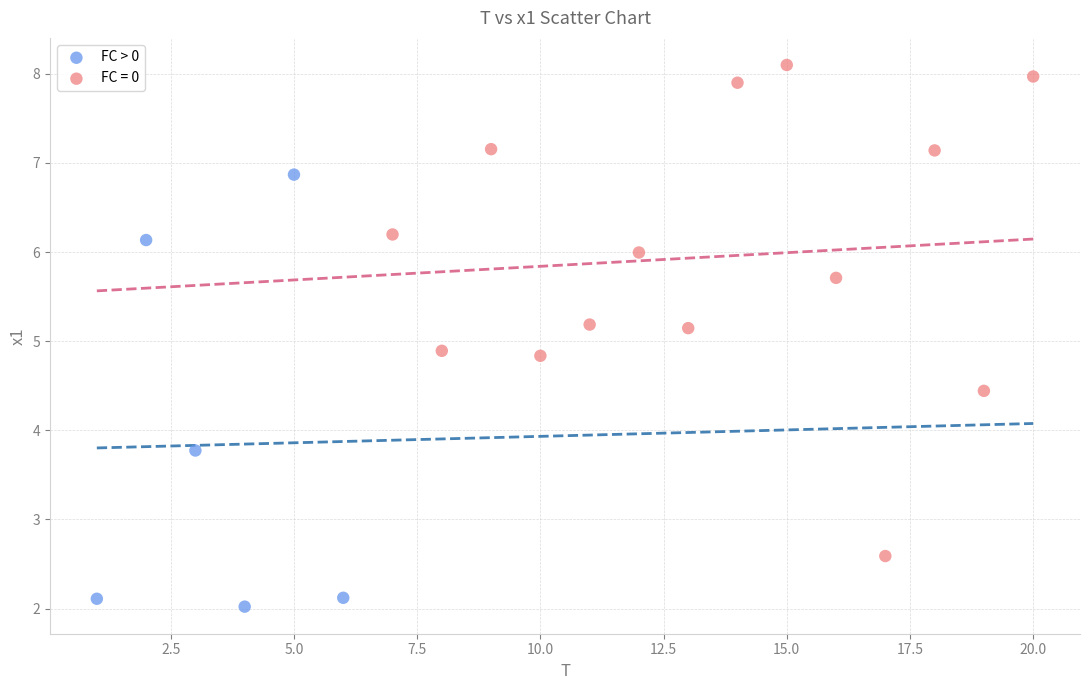

Which series contains the lowest Y value?

FC > 0